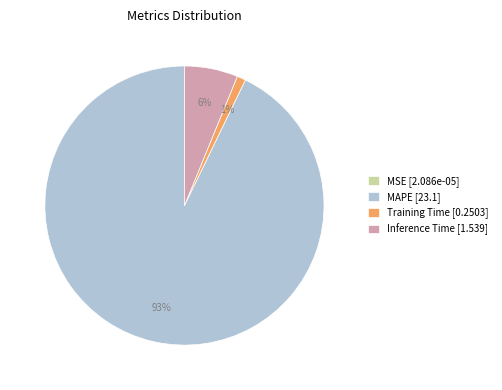

Is it true that Training Time is 11% of the pie?

False